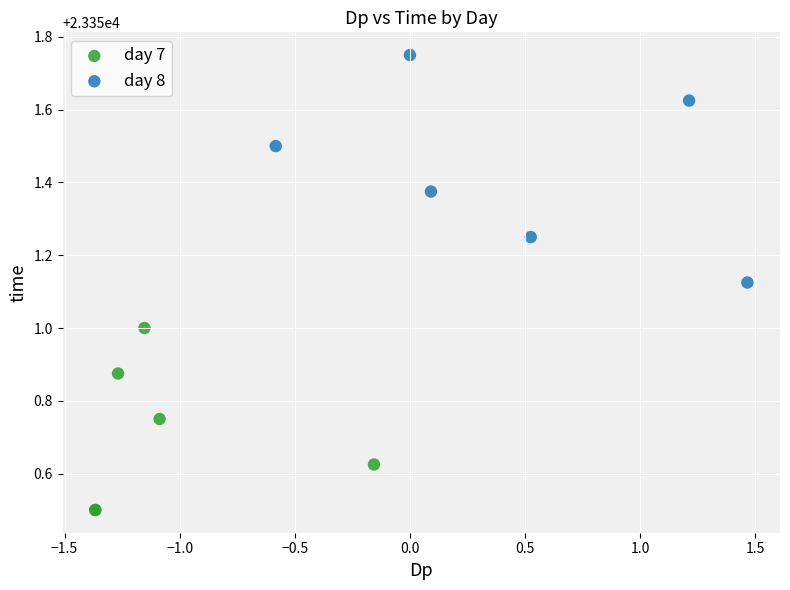

Which series reaches the maximum Y coordinate?

day 8